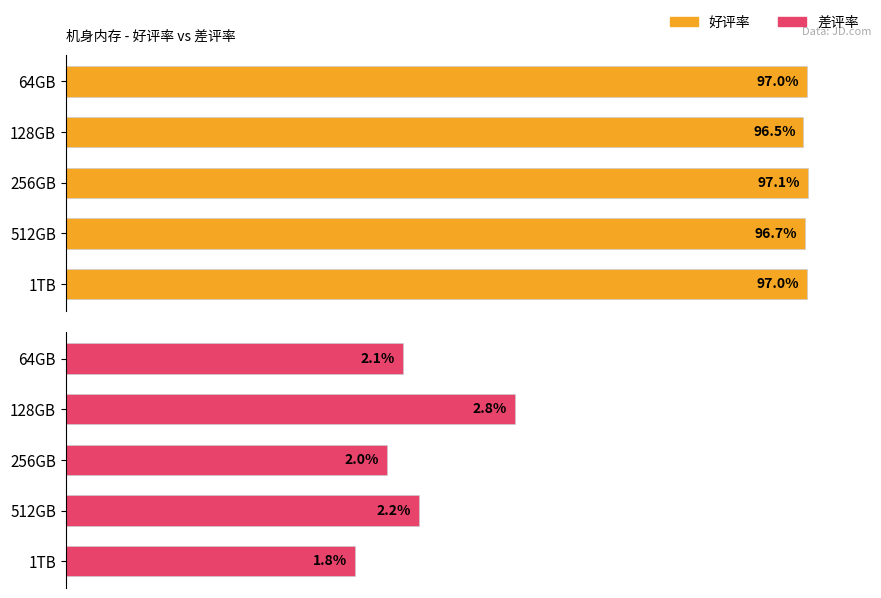

Which series has the widest spread of values?

差评率